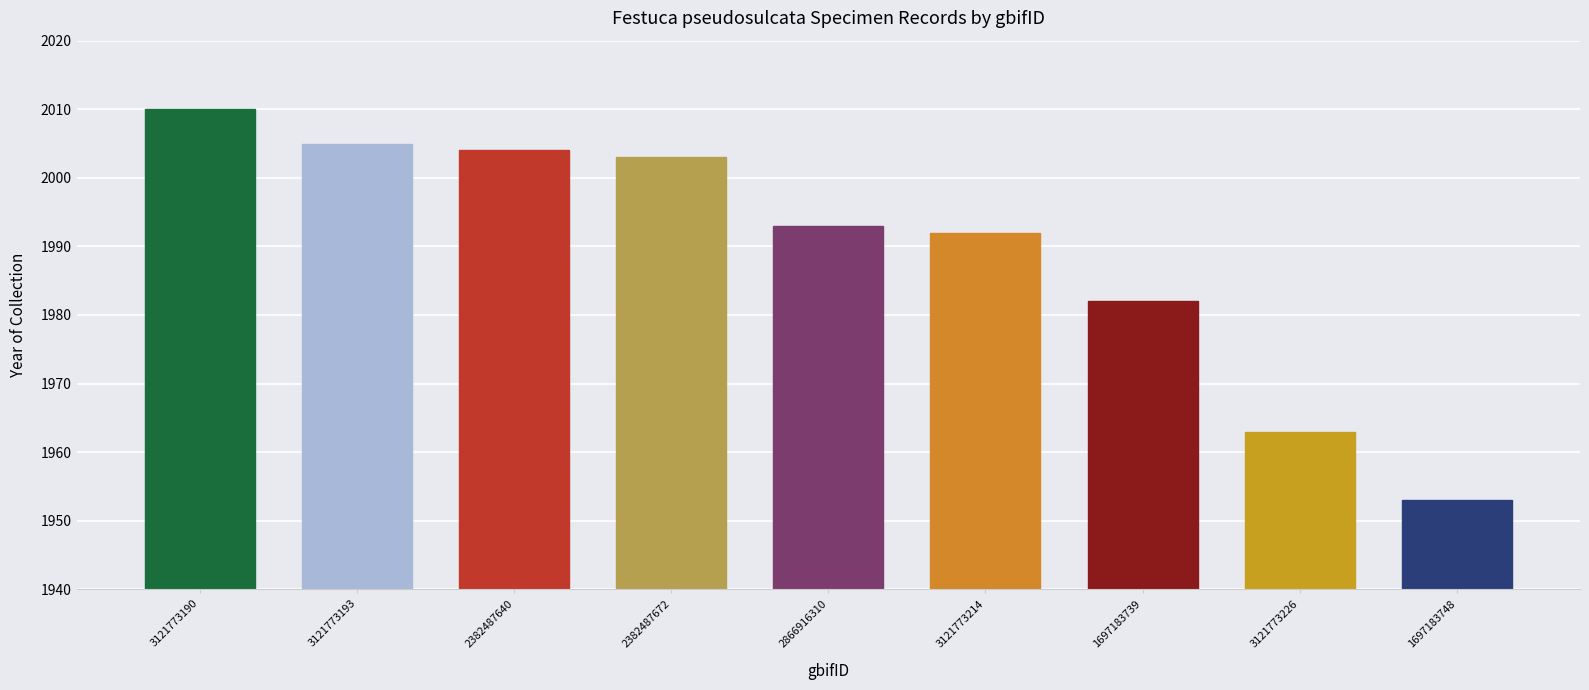

What is the label of the 4th bar from the left?

2382487672